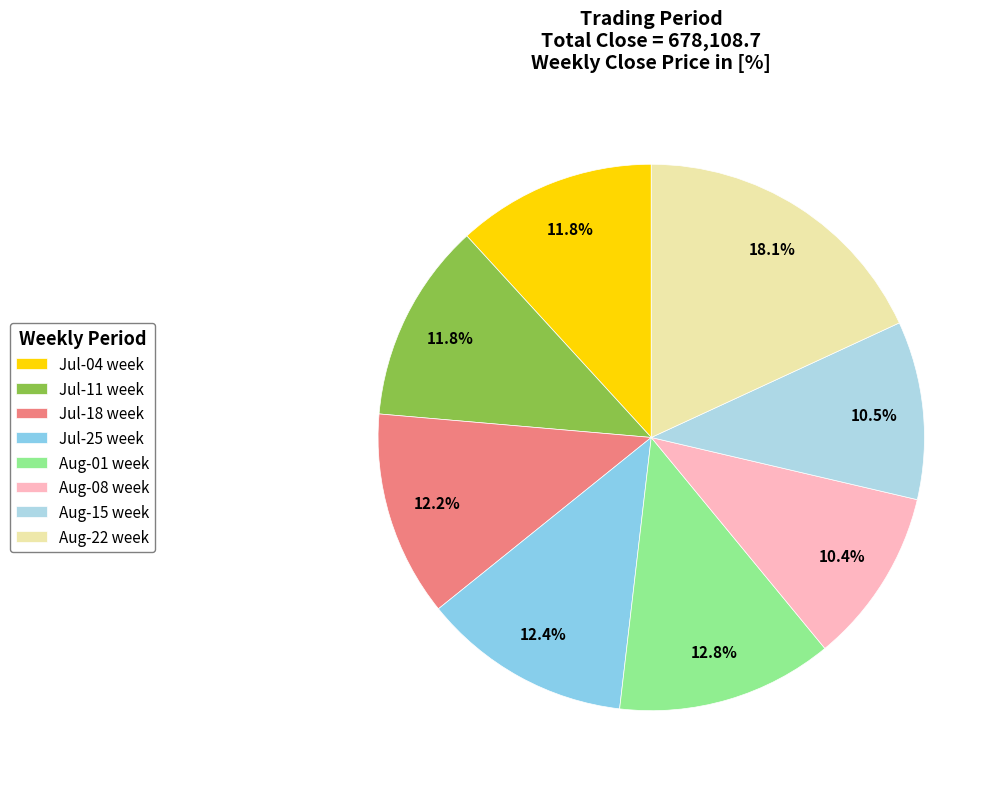

Count the number of slices in the pie.

8